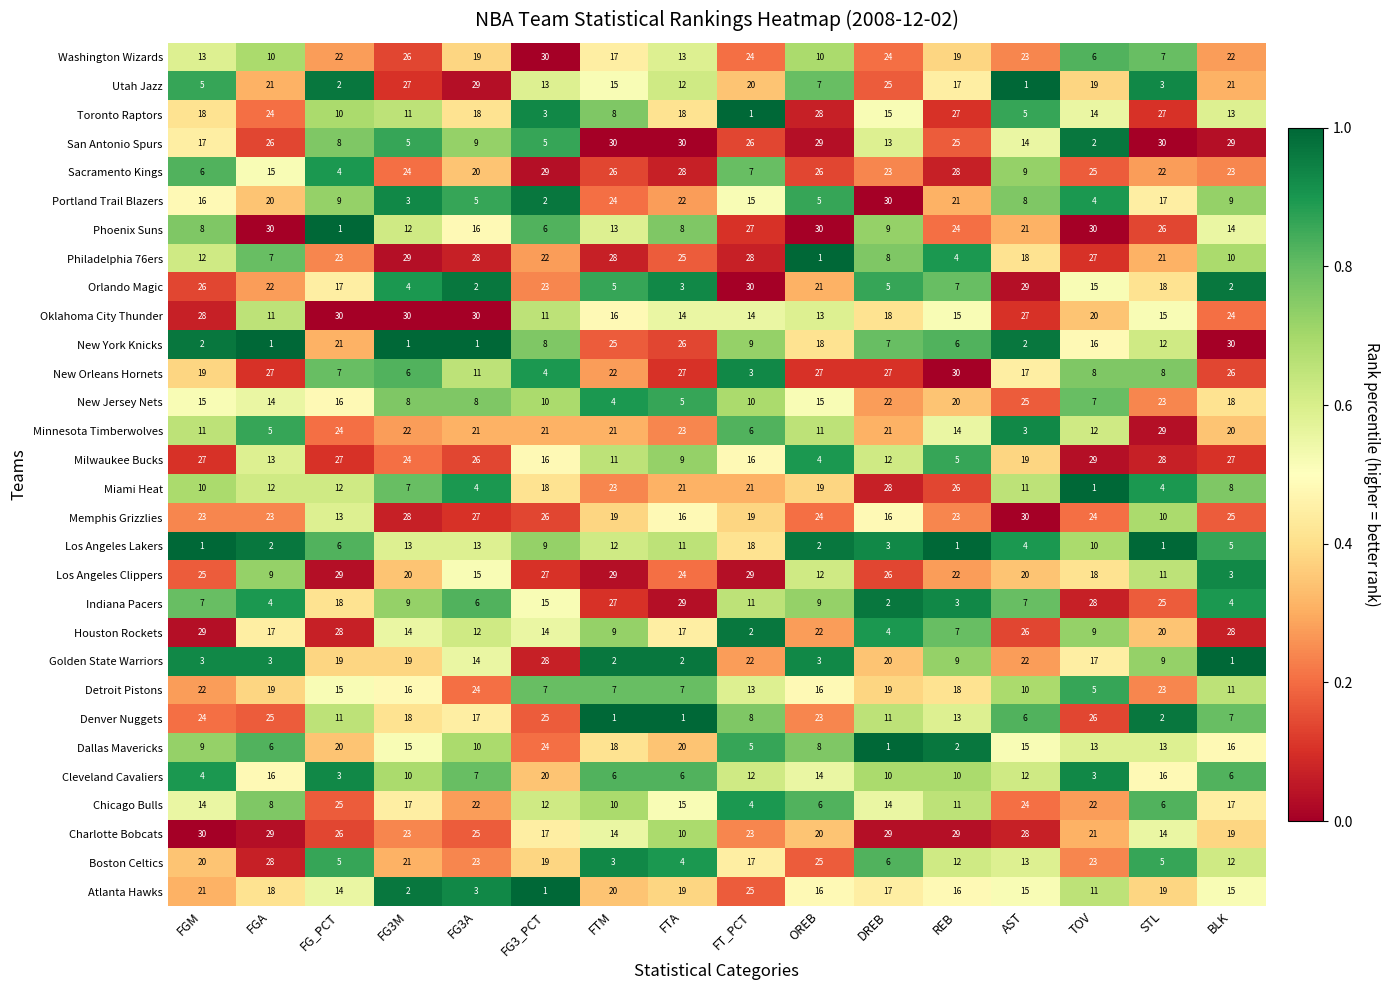

At FTM, list the series in order from largest to smallest.

San Antonio Spurs, Los Angeles Clippers, Philadelphia 76ers, Indiana Pacers, Sacramento Kings, New York Knicks, Portland Trail Blazers, Miami Heat, New Orleans Hornets, Minnesota Timberwolves, Atlanta Hawks, Memphis Grizzlies, Dallas Mavericks, Washington Wizards, Oklahoma City Thunder, Utah Jazz, Charlotte Bobcats, Phoenix Suns, Los Angeles Lakers, Milwaukee Bucks, Chicago Bulls, Houston Rockets, Toronto Raptors, Detroit Pistons, Cleveland Cavaliers, Orlando Magic, New Jersey Nets, Boston Celtics, Golden State Warriors, Denver Nuggets